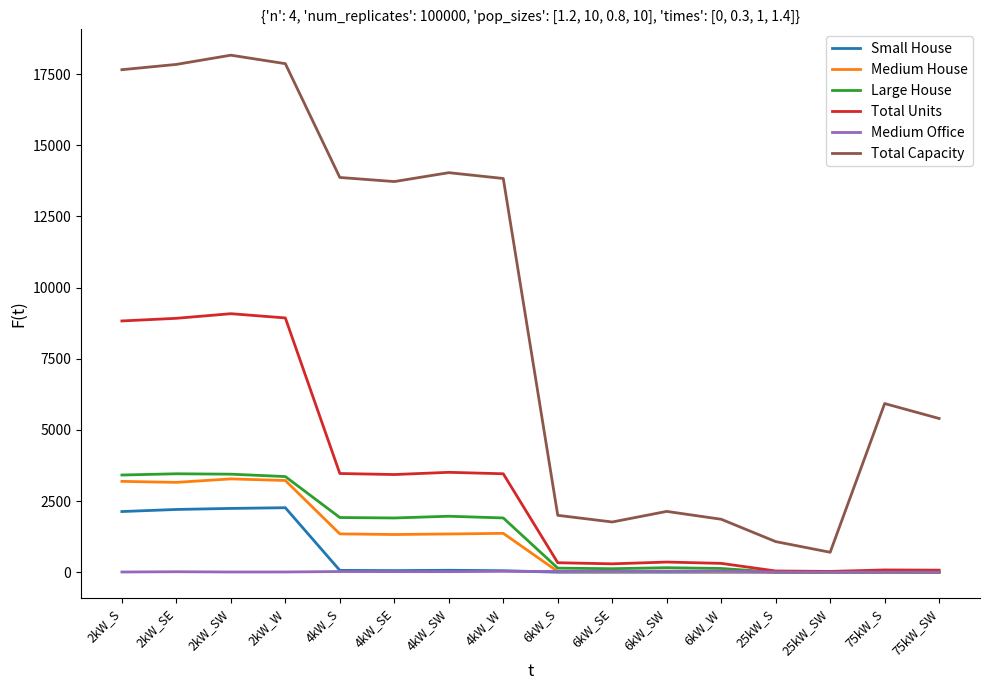

Does the chart display data point markers on the line(s)?

No